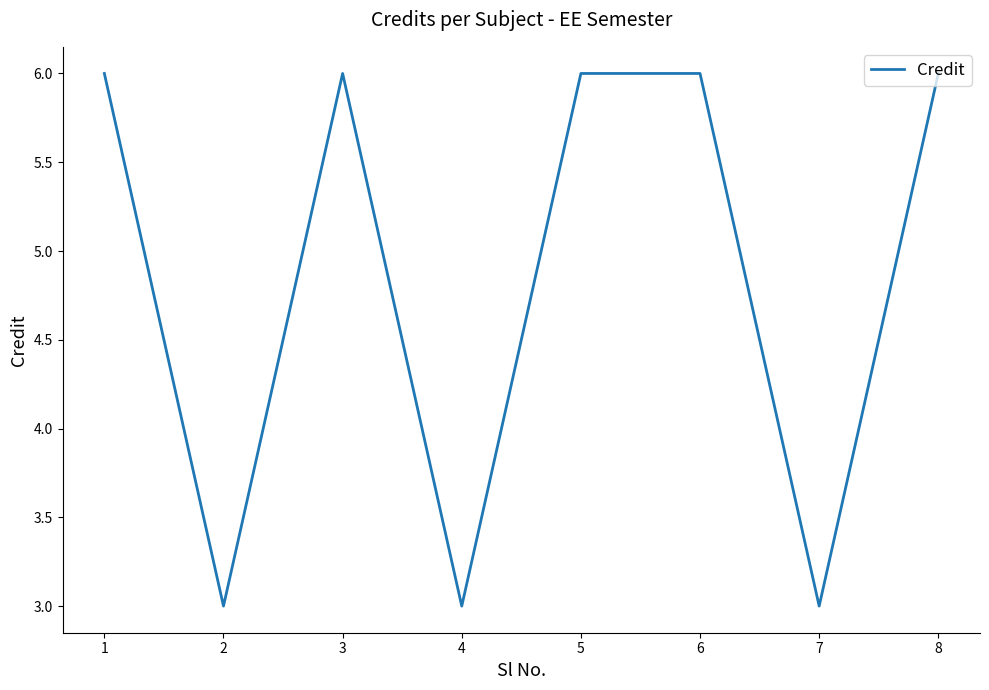

What value does the data have at 8?

6